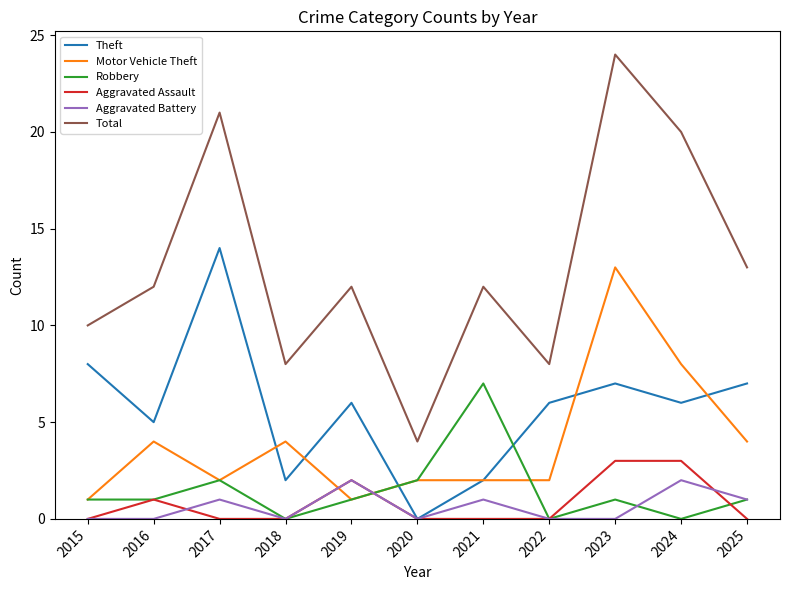

Is it true that Aggravated Battery equals 0 at 2022?

True